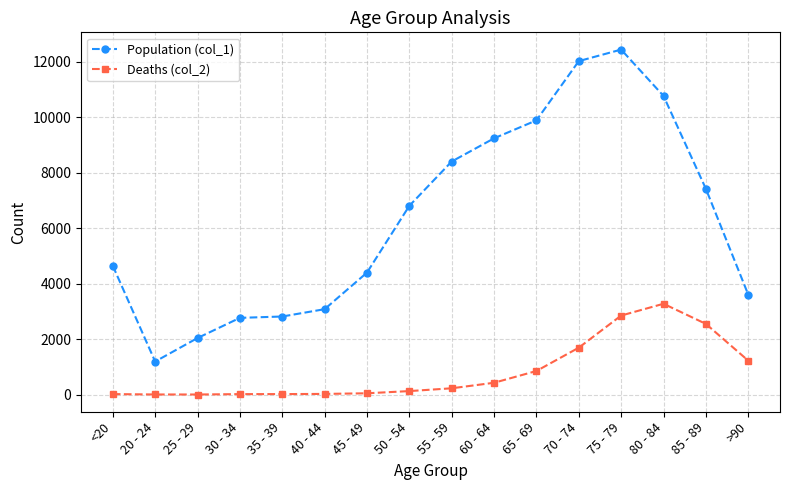

True or false: Deaths (col_2) has more than 0 points higher than both neighbors.

True